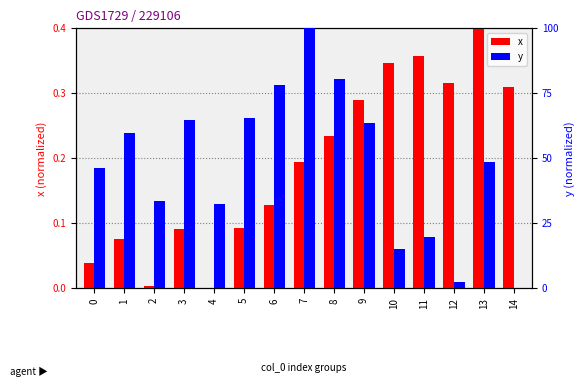

Where is y nearest to the value 50?

13